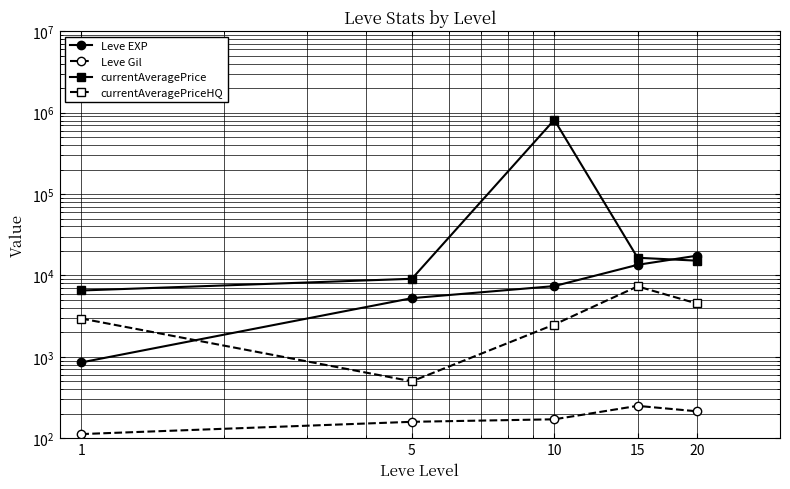

After their last crossing, which series has the higher values: Leve EXP or currentAveragePrice?

Leve EXP